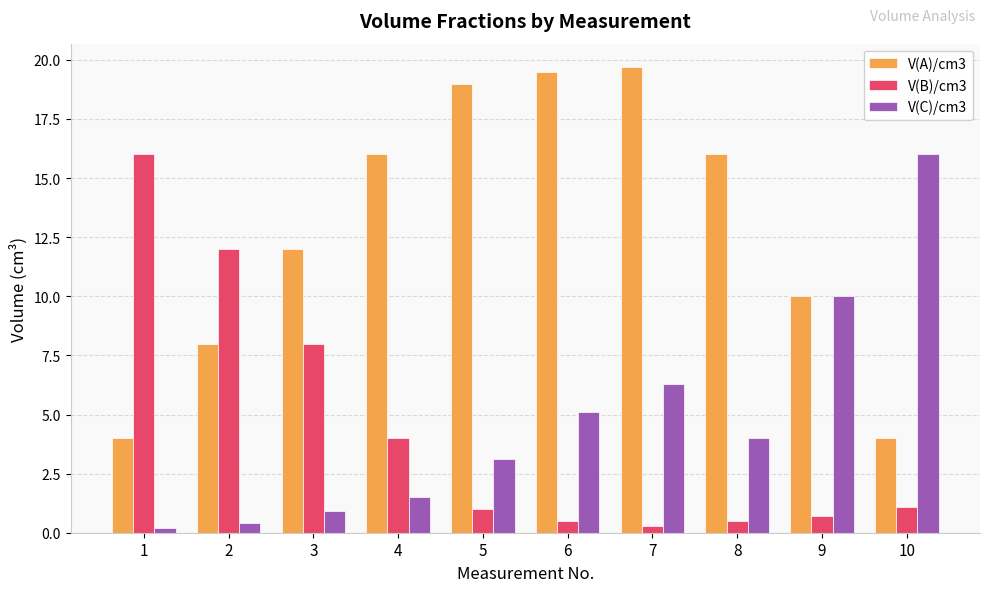

Which series changed the most between 6 and 8?

V(A)/cm3